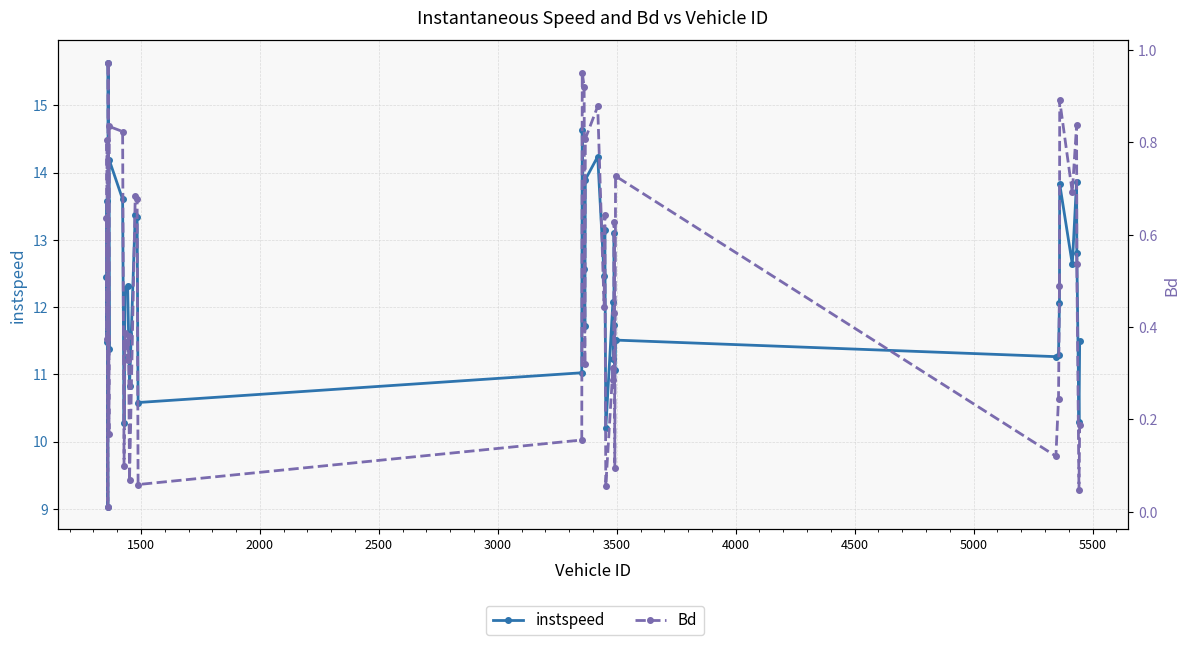

What is the average value of the instspeed series?

12.2